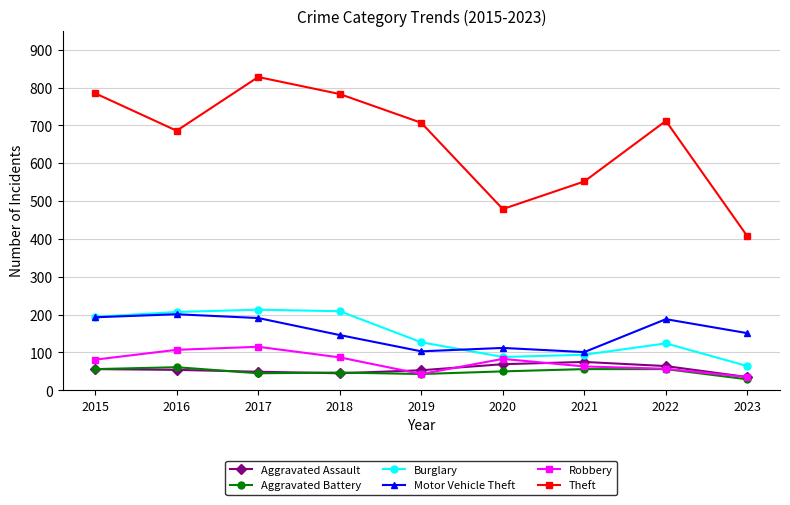

How many data points in Motor Vehicle Theft are less than 151?

4